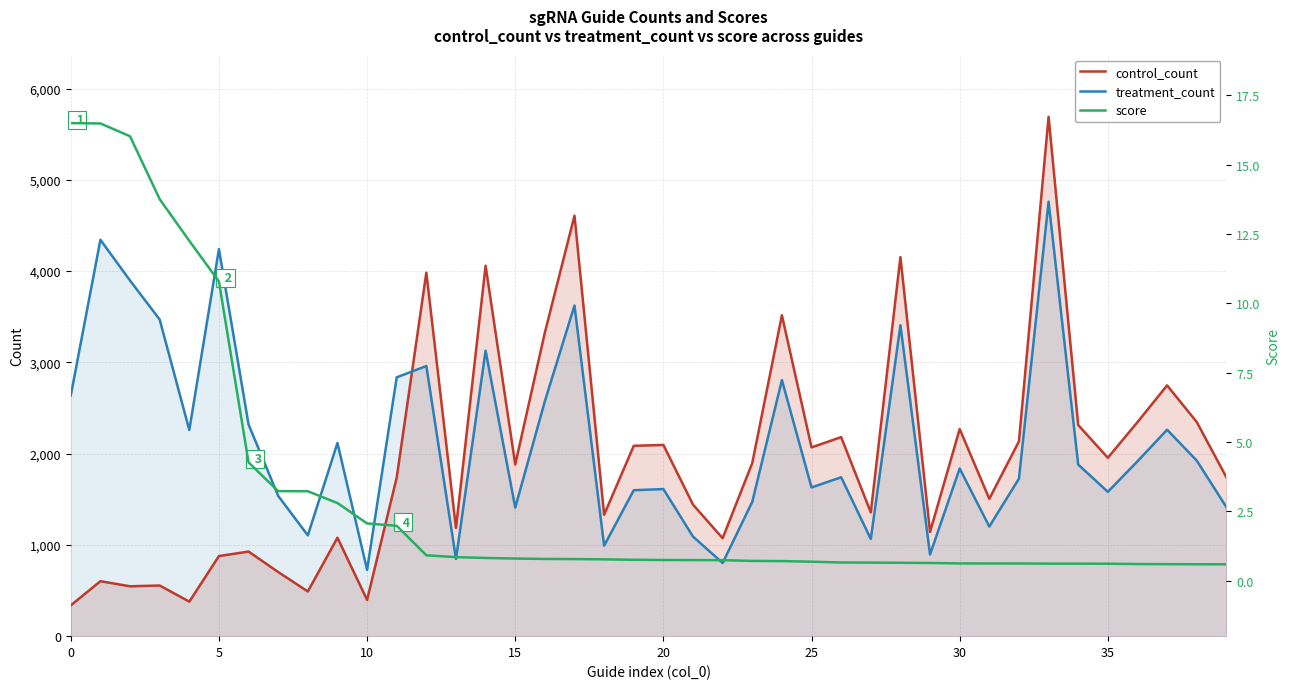

What are all the series names shown in the legend?

control_count, treatment_count, score